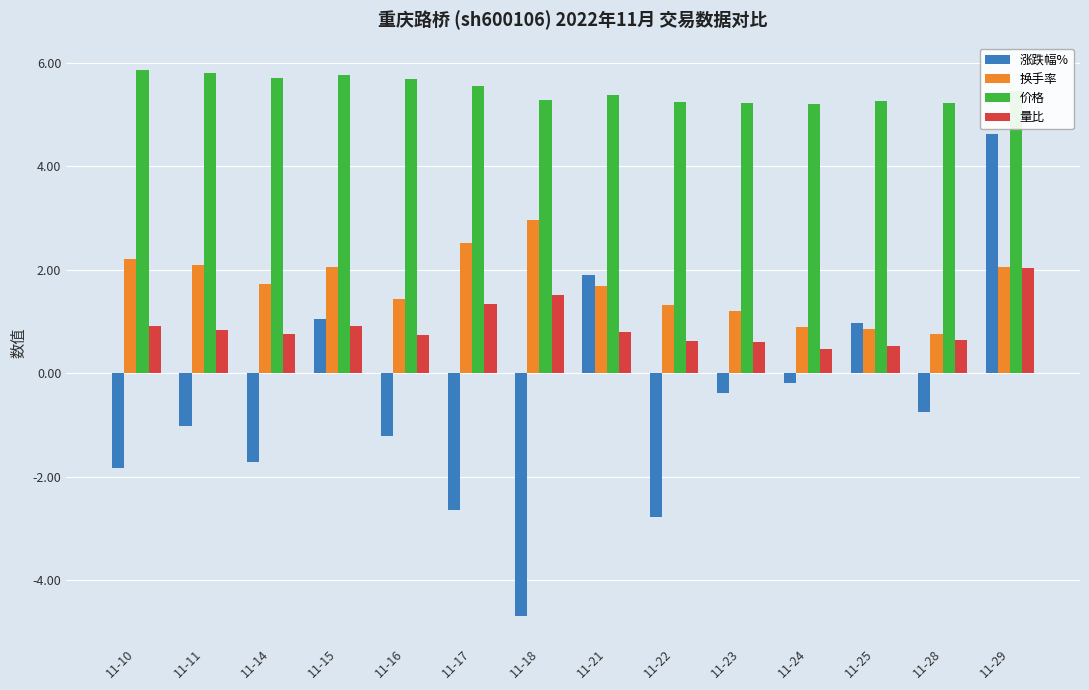

Which series has the largest range (max minus min)?

涨跌幅%